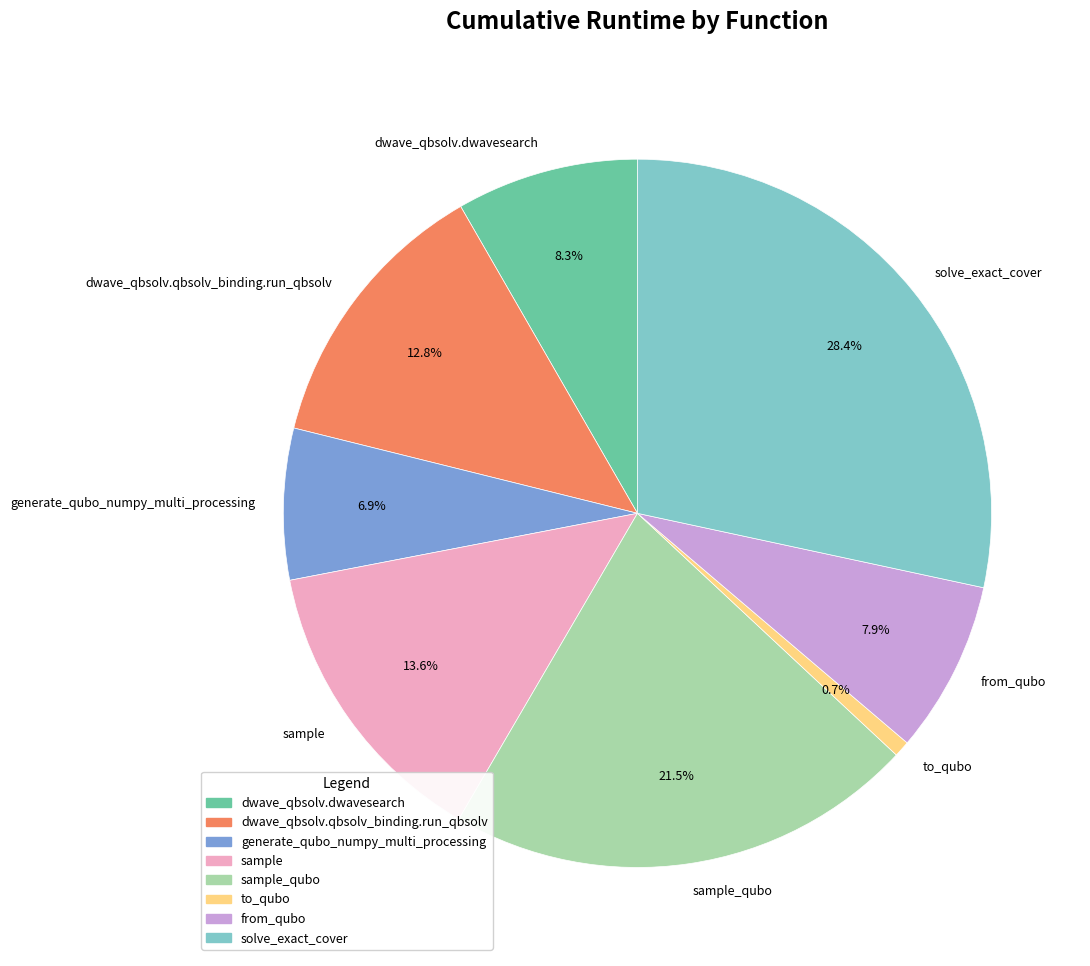

To the nearest percent, what is the combined percentage of sample and from_qubo?

21%